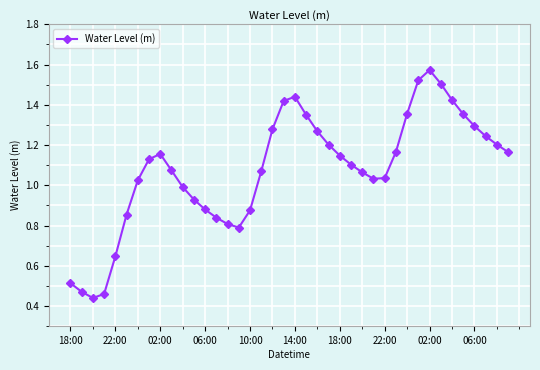

True or false: the data has more than 1 interior local peaks.

True